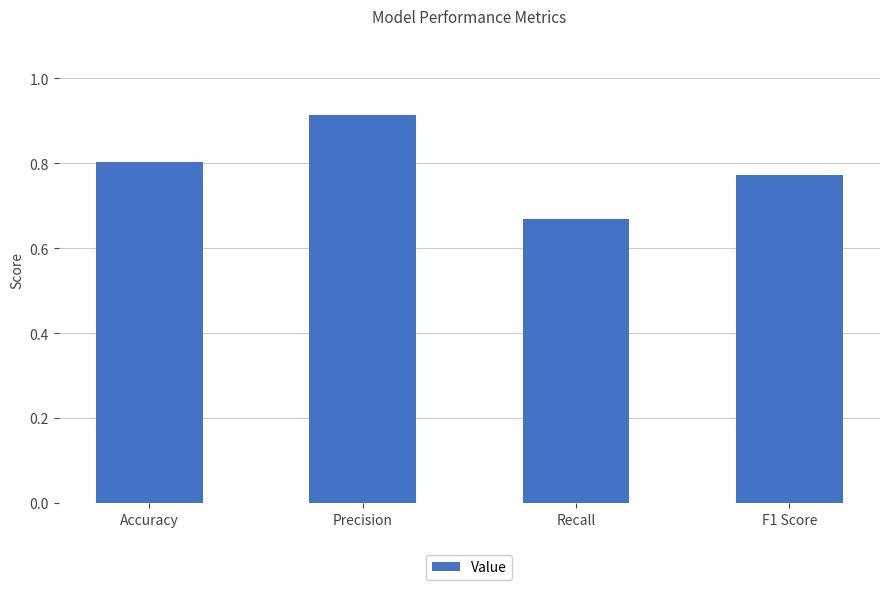

How many distinct data groups are displayed?

1